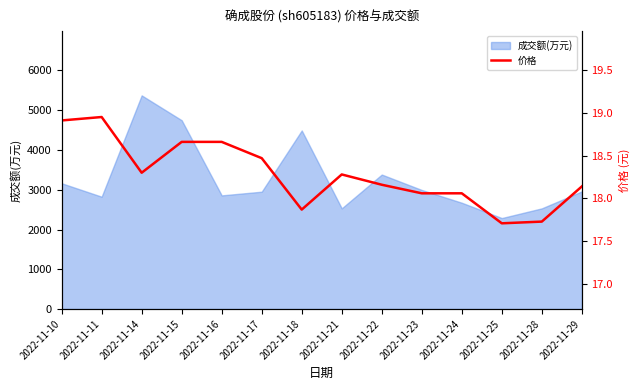

What is the maximum value shown in the chart?

18.9